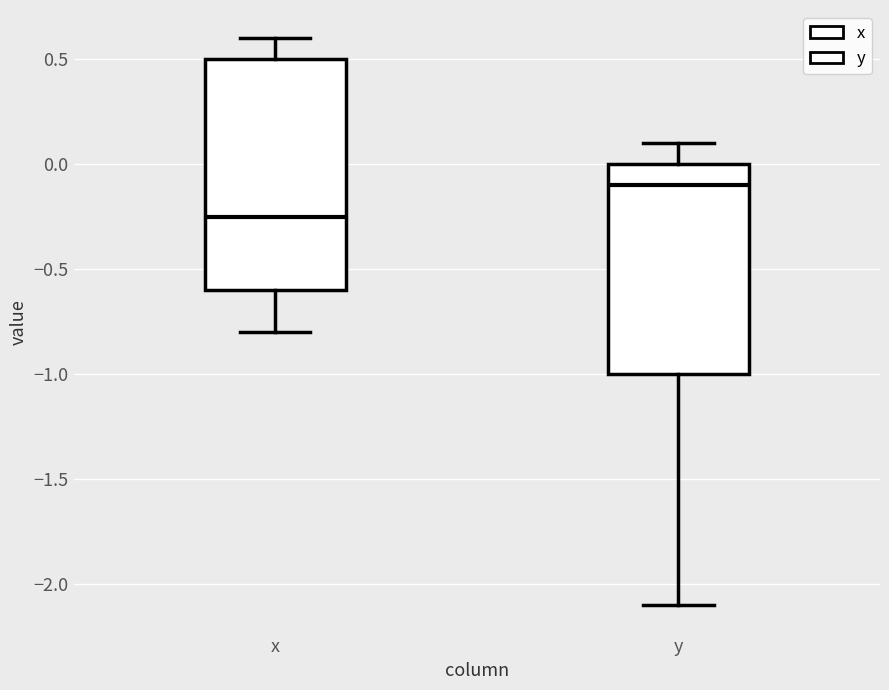

Which box has the lowest median line?

x